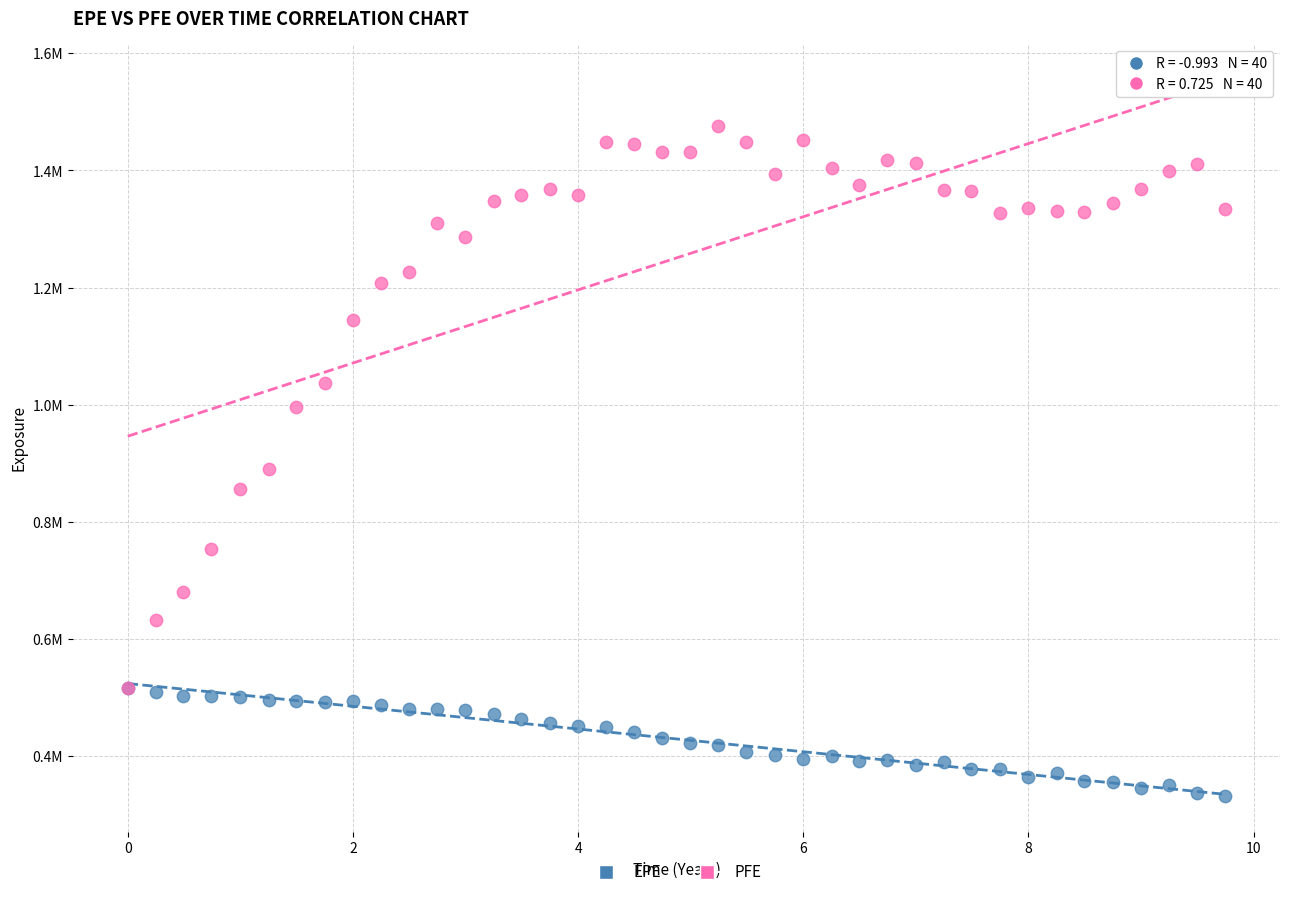

Which series has the widest spread of Y values?

PFE